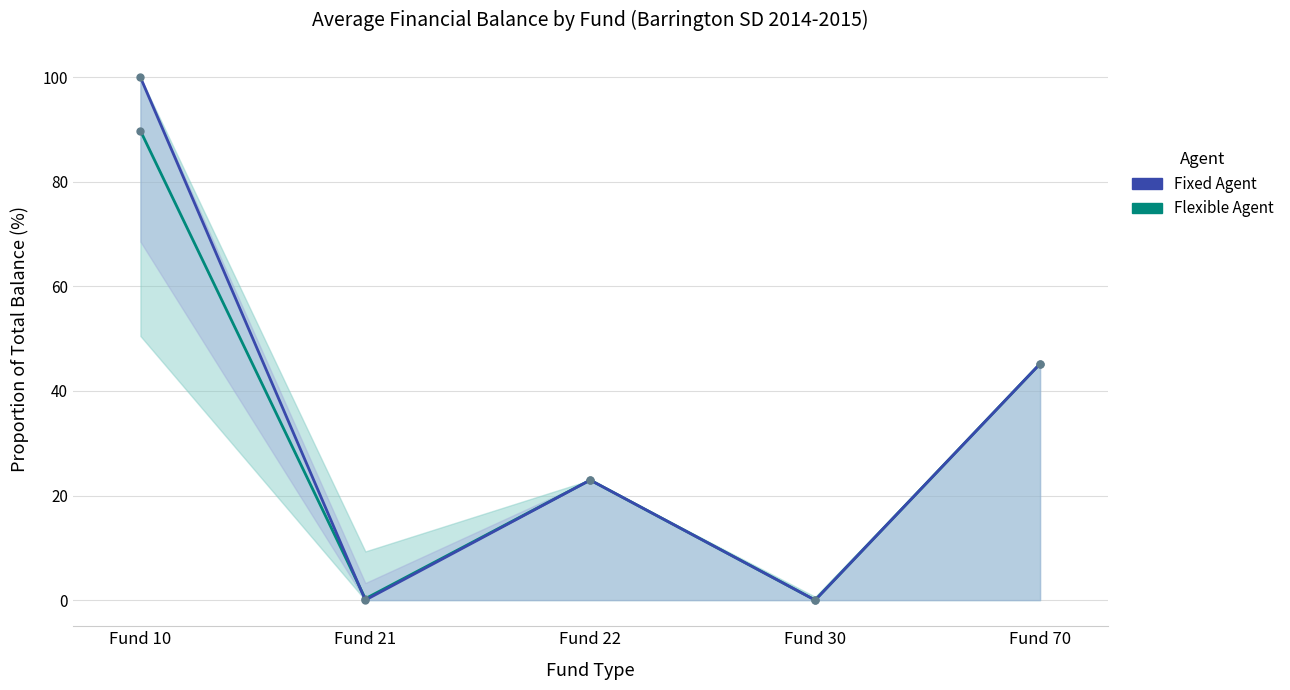

List the series in order of their peak value, highest first.

Fixed Agent, Flexible Agent